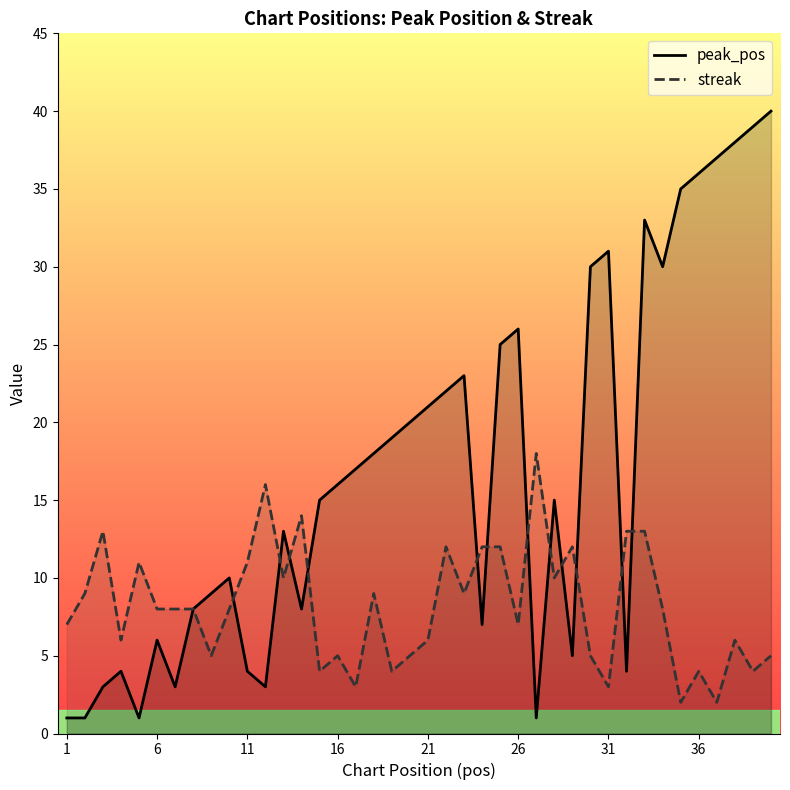

How many interior local peaks does the streak series have?

11